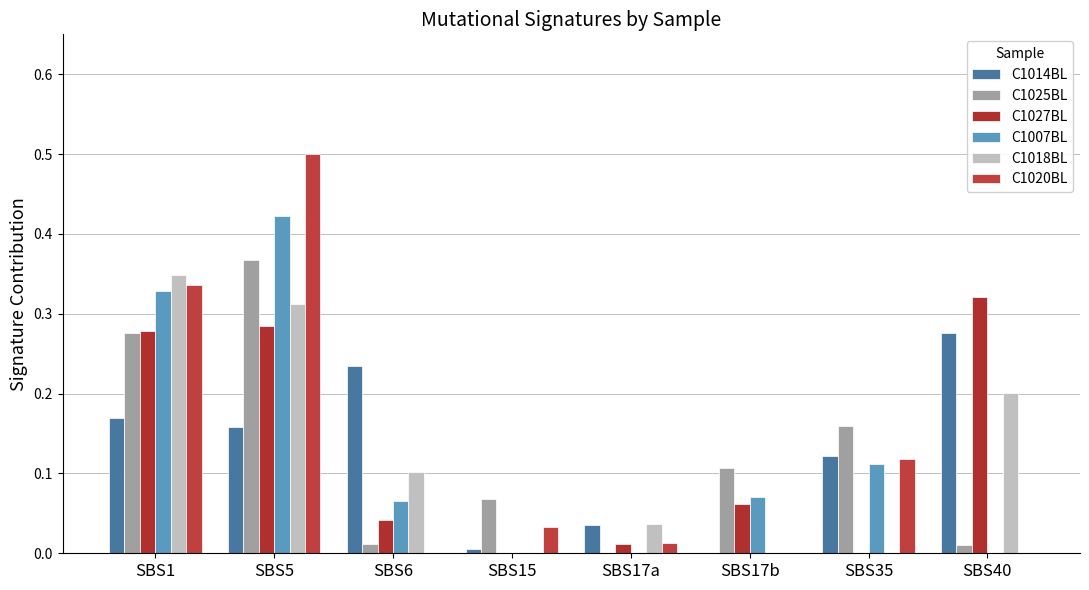

Rank the series at SBS5 from highest to lowest value.

C1020BL, C1007BL, C1025BL, C1018BL, C1027BL, C1014BL